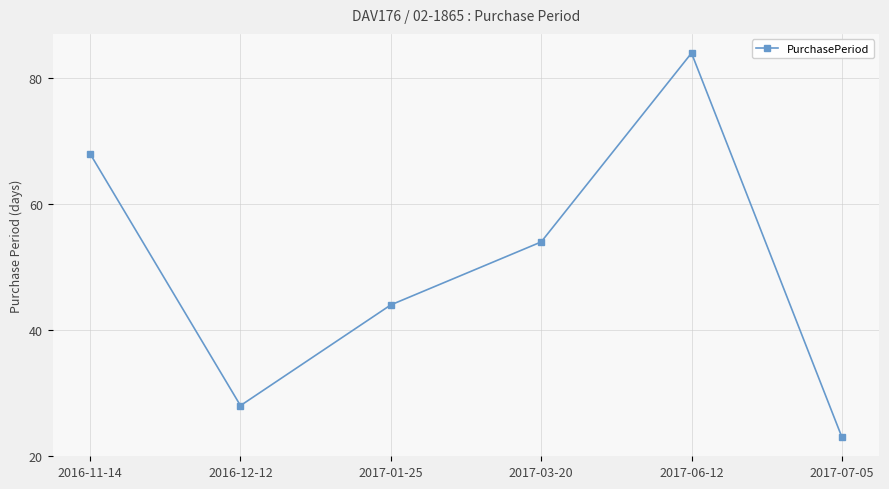

Does the chart have visible grid lines?

Yes